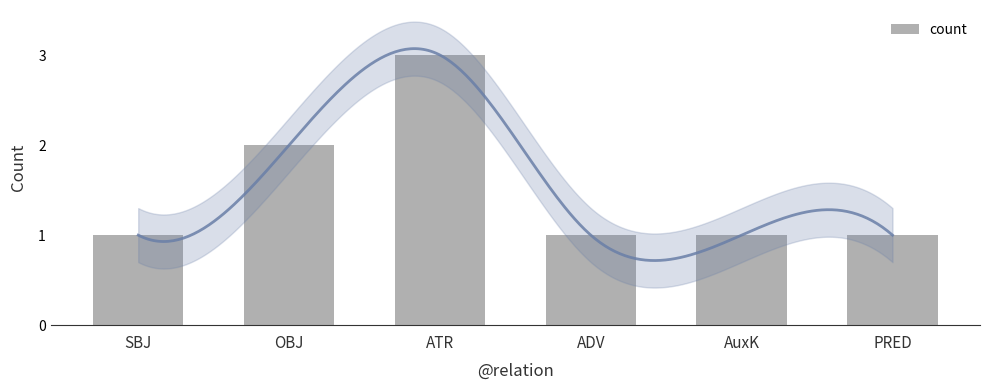

Reading left to right, transcribe all the data shown in this chart.

SBJ=1	OBJ=2	ATR=3	ADV=1	AuxK=1	PRED=1